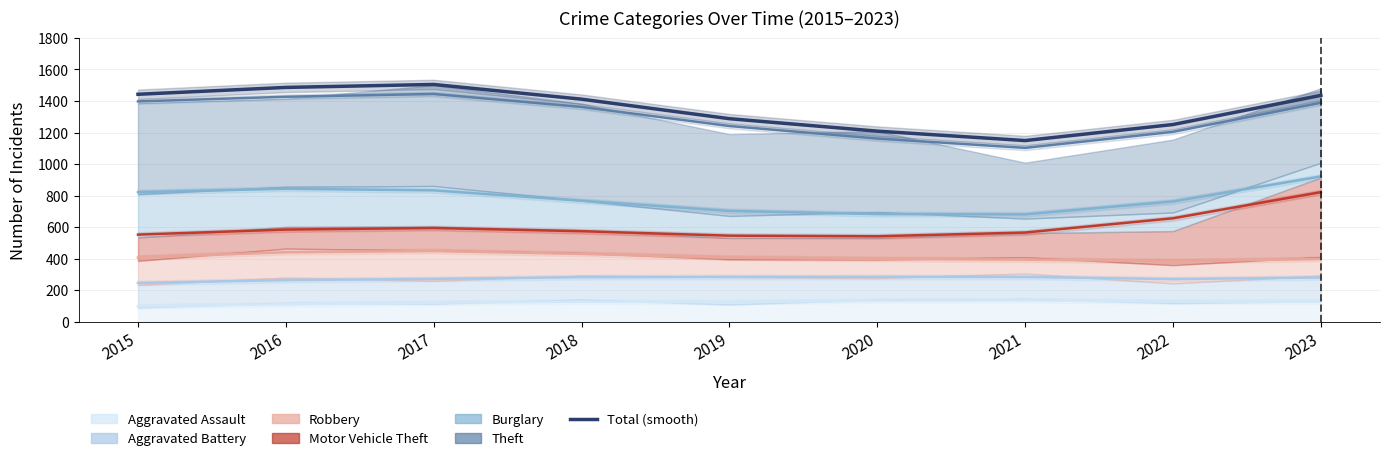

Rank the categories by value from highest to lowest.

2017, 2016, 2015, 2023, 2018, 2019, 2022, 2020, 2021